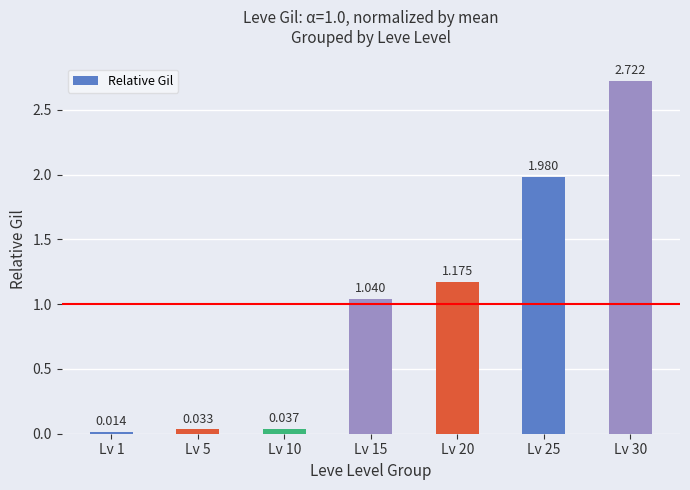

What is the greatest value displayed?

2.7